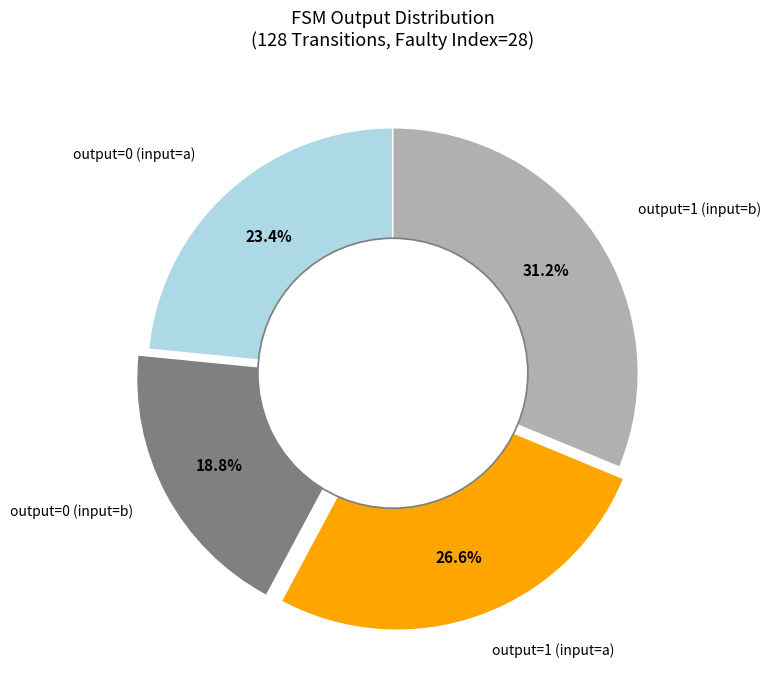

Is there a majority slice in this chart?

No